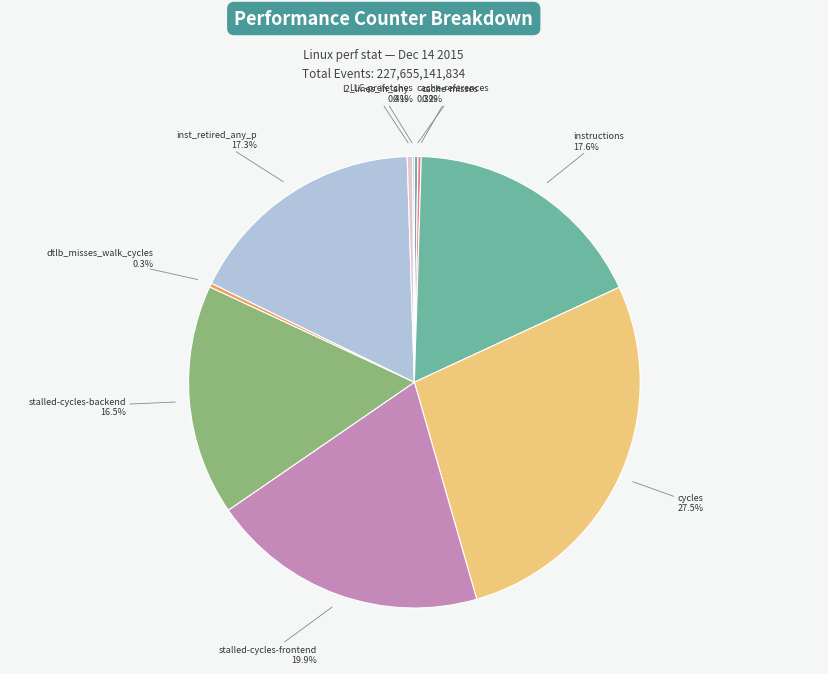

Does l2_lines_in_any account for over 50% of the chart?

No